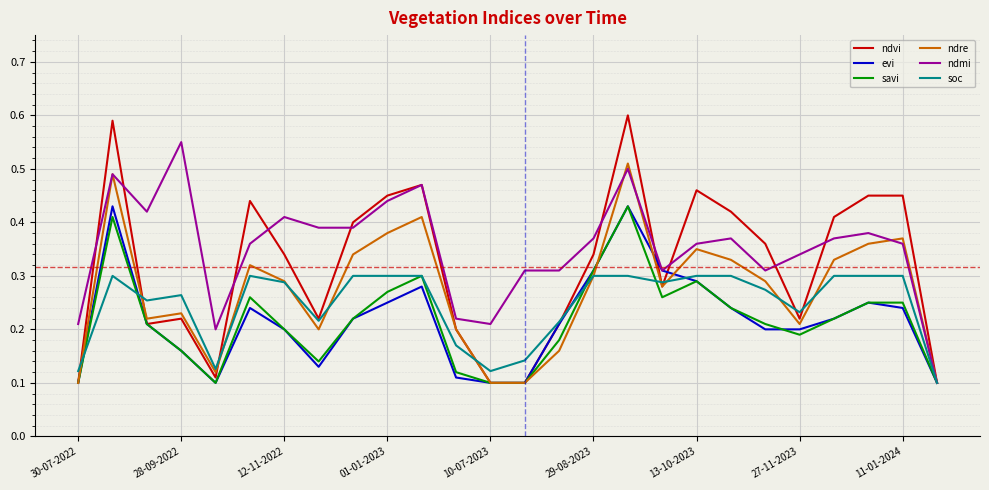

Which series has the largest range (max minus min)?

ndvi